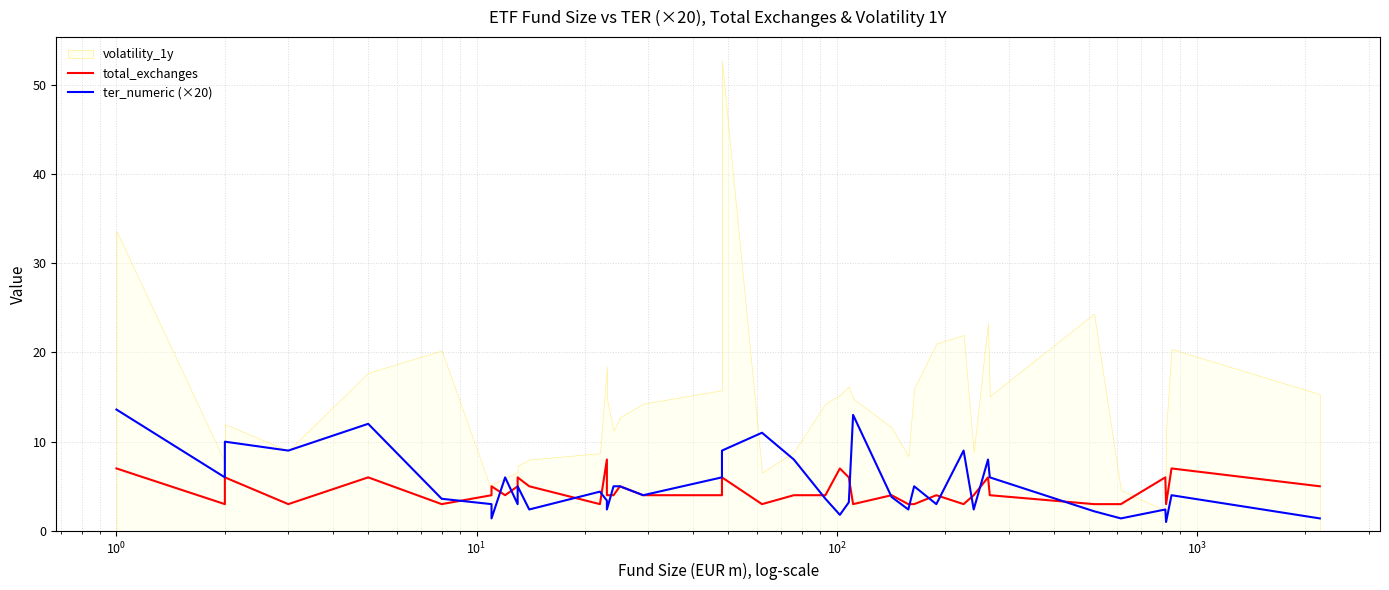

What is the label of the 3rd point from the left?

$\mathdefault{10^{0}}$